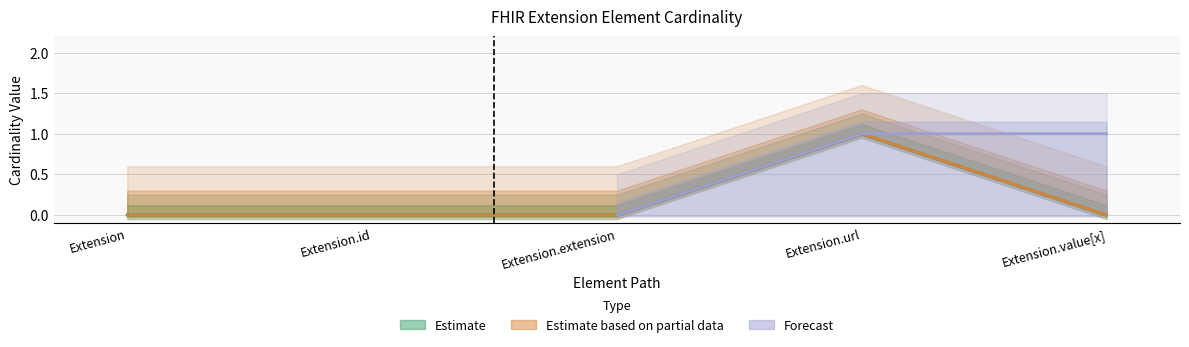

What position from the right is Extension?

5